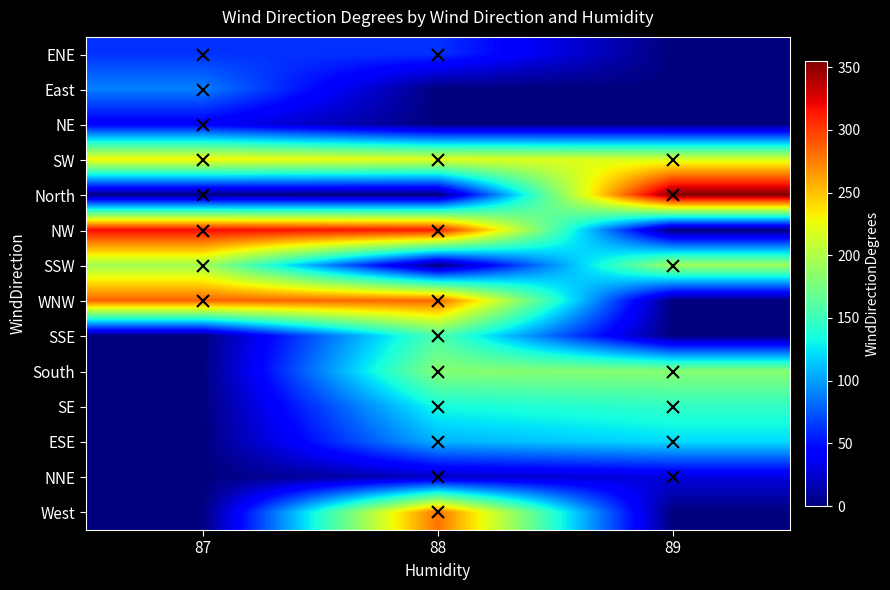

Reading left to right, extract all data points from this chart.

ENE: 87=62	88=62	89=0
East: 87=89	88=0	89=0
NE: 87=40	88=0	89=0
SW: 87=230	88=221	89=218
North: 87=1	88=0	89=355
NW: 87=319	88=313	89=0
SSW: 87=194	88=0	89=194
WNW: 87=286	88=284	89=0
SSE: 87=0	88=158	89=0
South: 87=0	88=182	89=183
SE: 87=0	88=134	89=145
ESE: 87=0	88=107	89=121
NNE: 87=0	88=21	89=30
West: 87=0	88=280	89=0